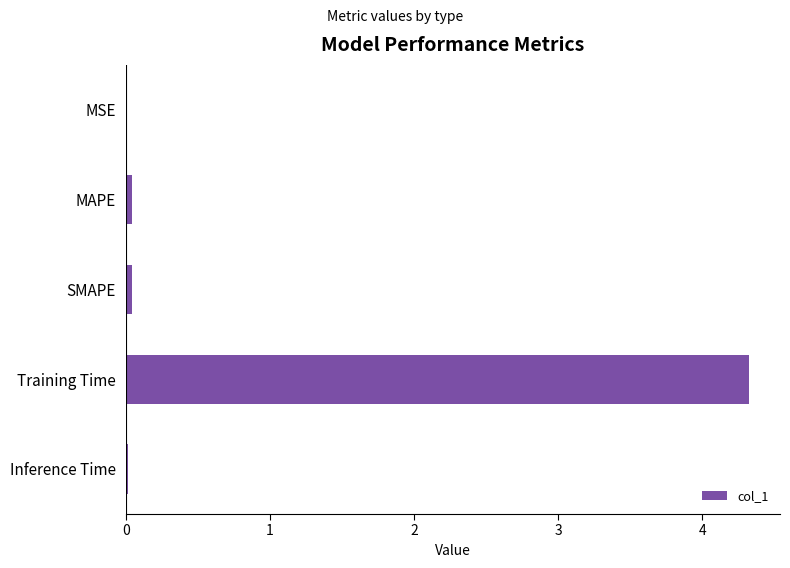

True or false: the data shows 0.0 at MSE.

True